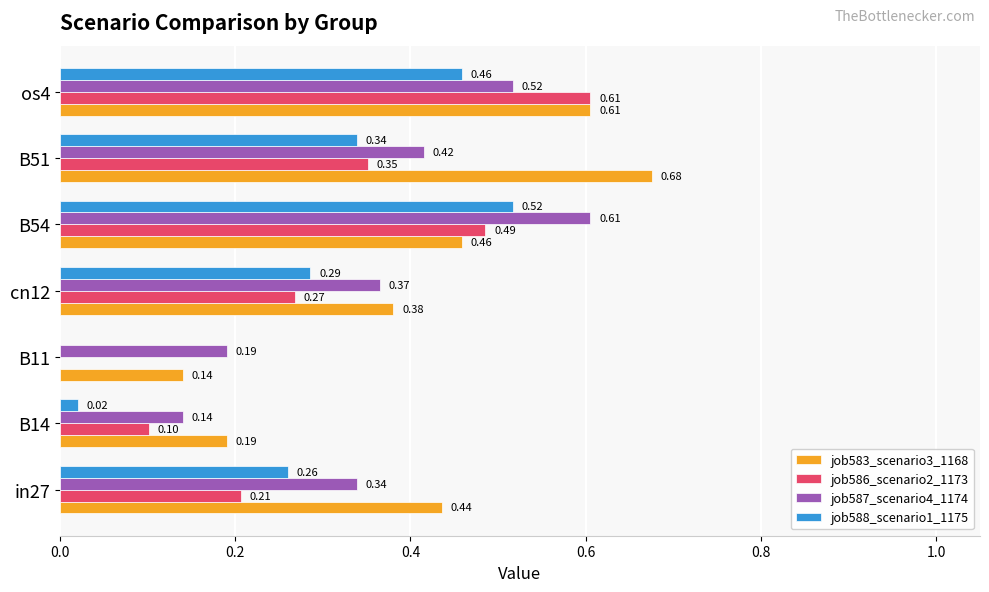

At which category is the sum across all series the highest?

os4